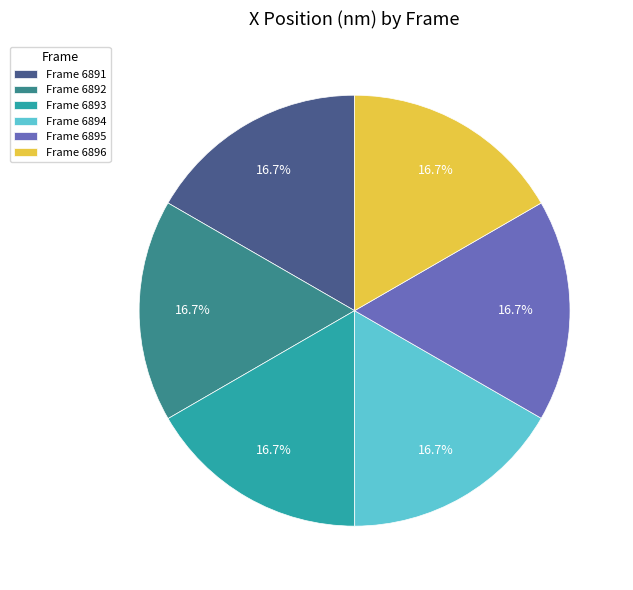

What is the ratio of the value at Frame 6893 to the value at Frame 6891?

1.0